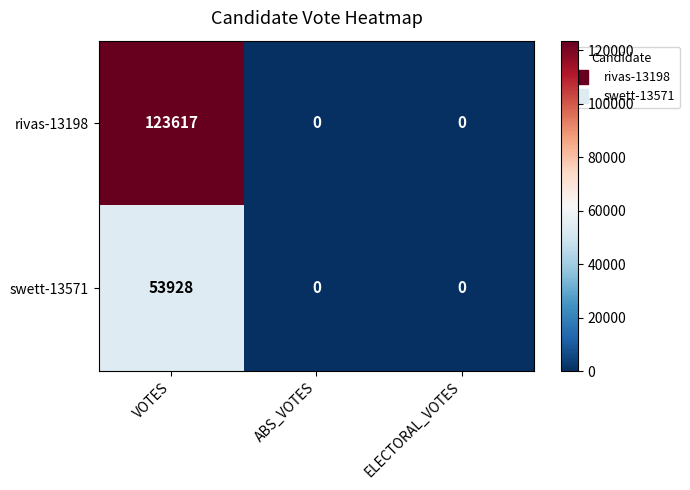

What is the maximum value for swett-13571?

53928